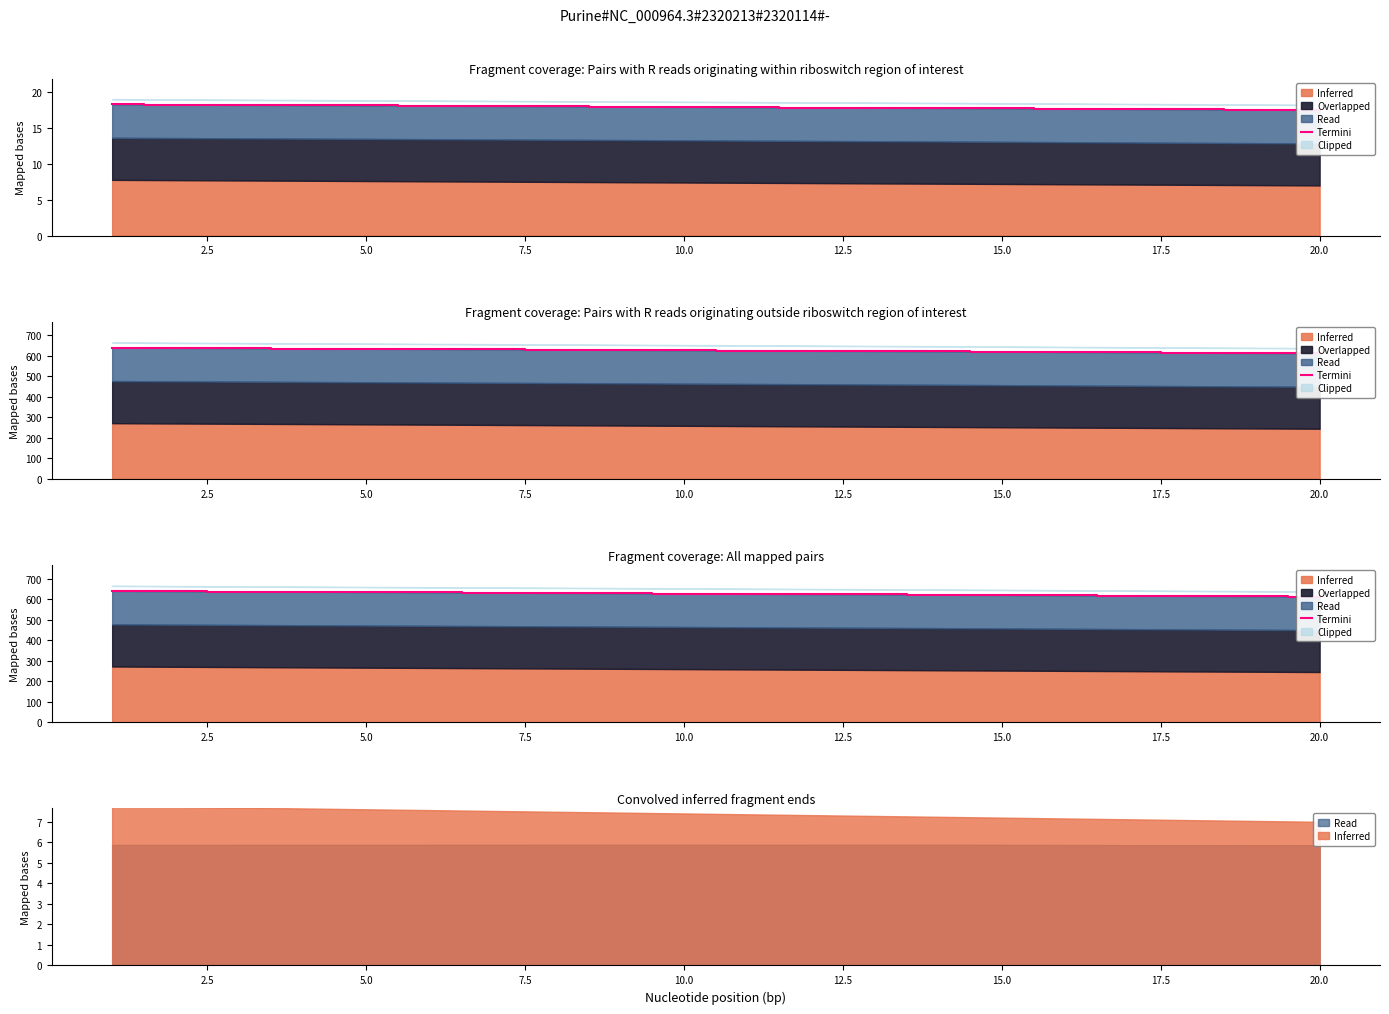

Read the value at 17.5.

630.2